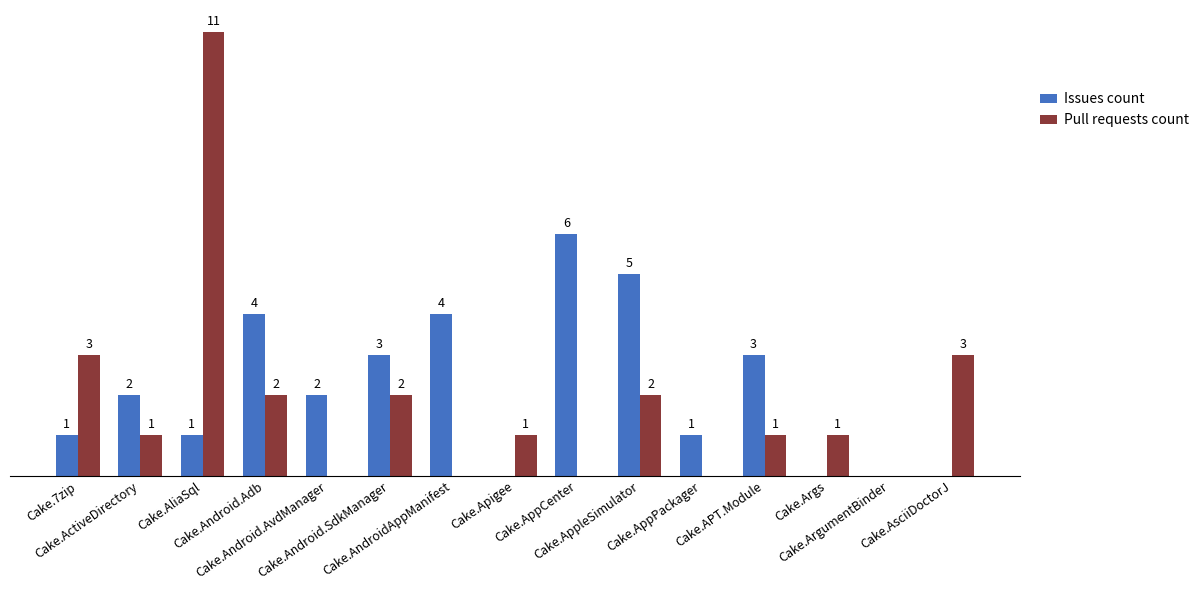

Which series has the largest total across all categories?

Issues count